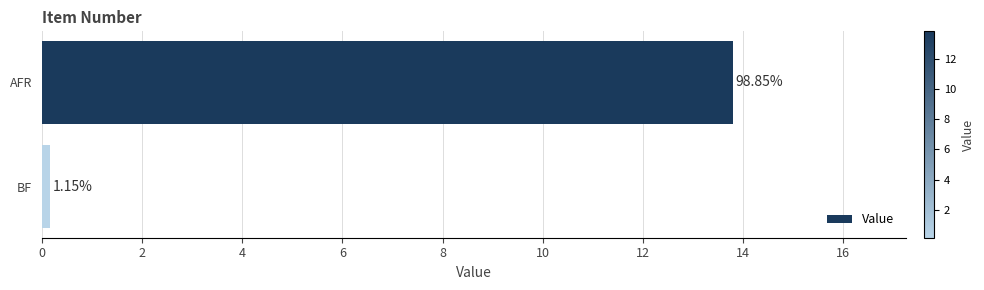

Does the chart contain any negative values?

No